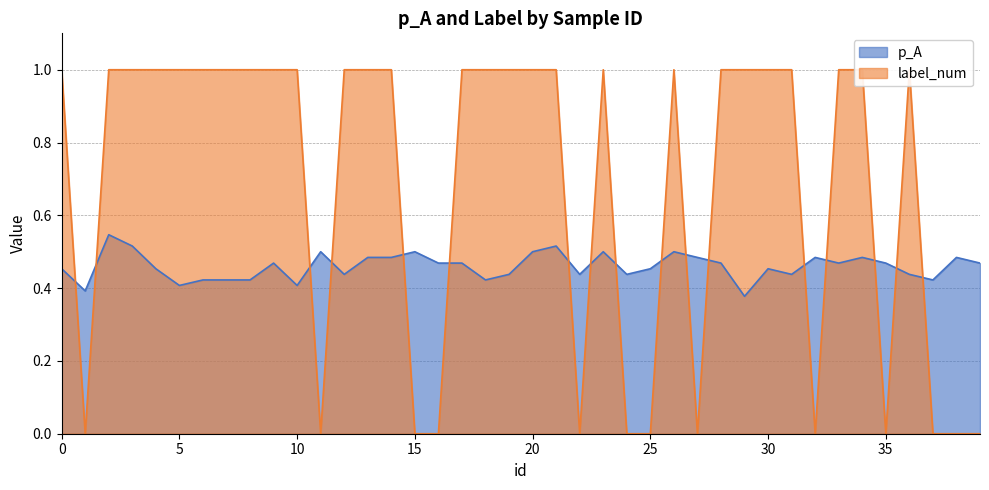

Rank the series at 26 from lowest to highest value.

p_A, label_num